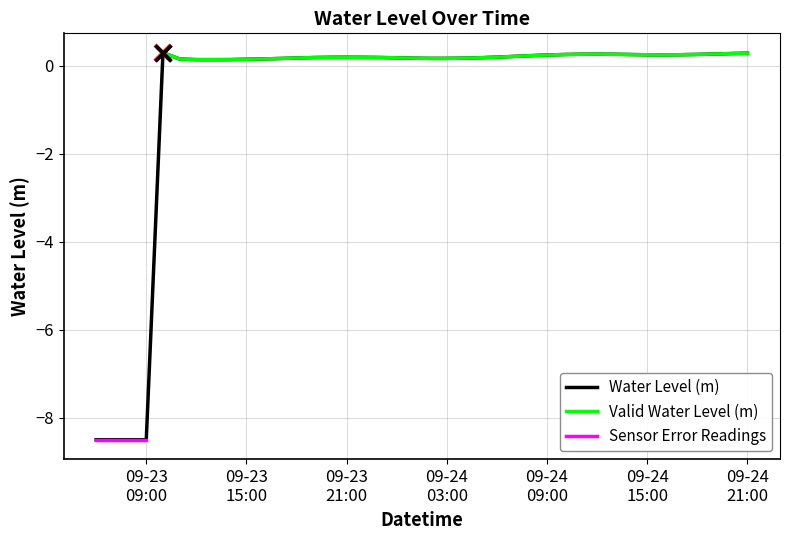

How many values are below zero?

4